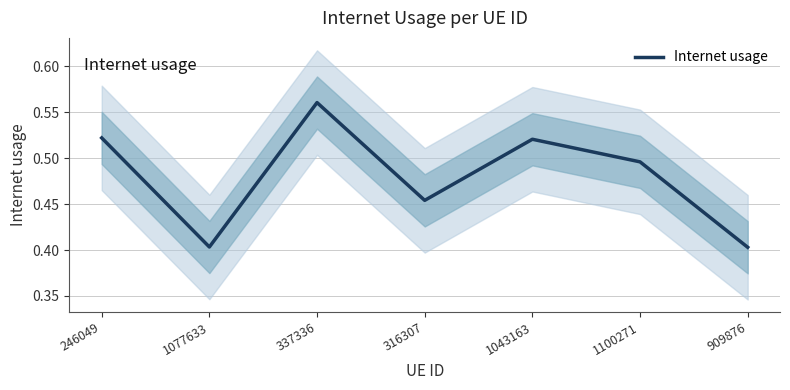

How many points are higher than both their immediate neighbors (excluding endpoints)?

2